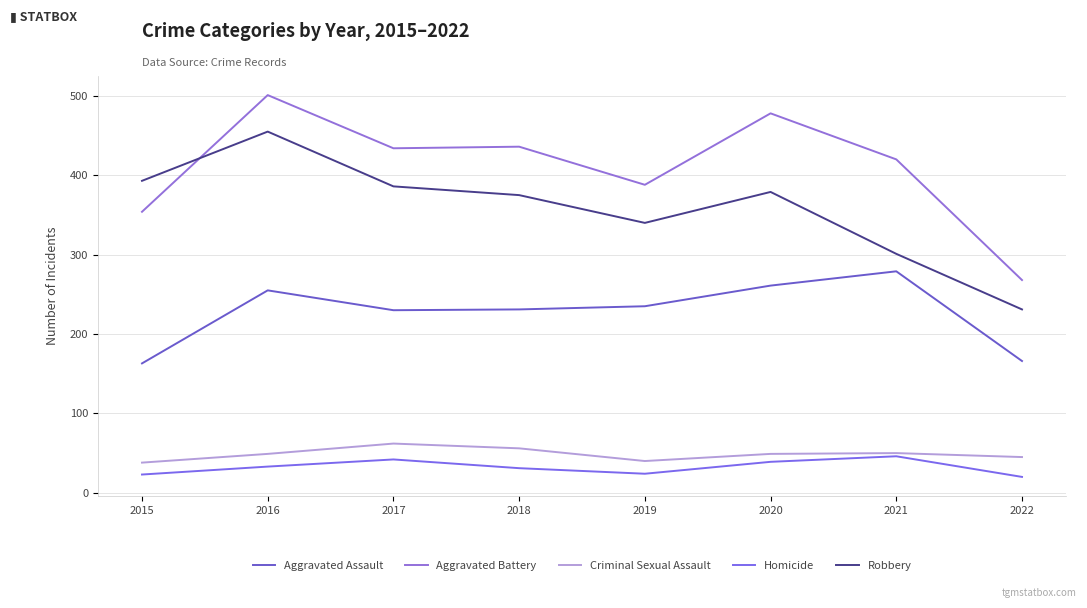

Reading left to right, list all the values displayed in this chart.

Aggravated Assault: 2015=163	2016=255	2017=230	2018=231	2019=235	2020=261	2021=279	2022=166
Aggravated Battery: 2015=354	2016=501	2017=434	2018=436	2019=388	2020=478	2021=420	2022=268
Criminal Sexual Assault: 2015=38	2016=49	2017=62	2018=56	2019=40	2020=49	2021=50	2022=45
Homicide: 2015=23	2016=33	2017=42	2018=31	2019=24	2020=39	2021=46	2022=20
Robbery: 2015=393	2016=455	2017=386	2018=375	2019=340	2020=379	2021=301	2022=231